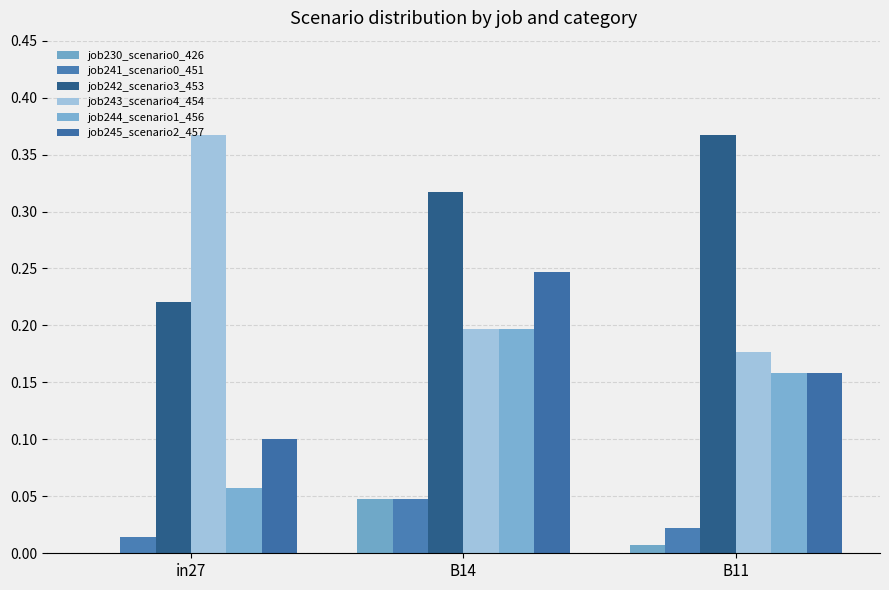

Is it true that job243_scenario4_454 equals 0.3 at B14?

False